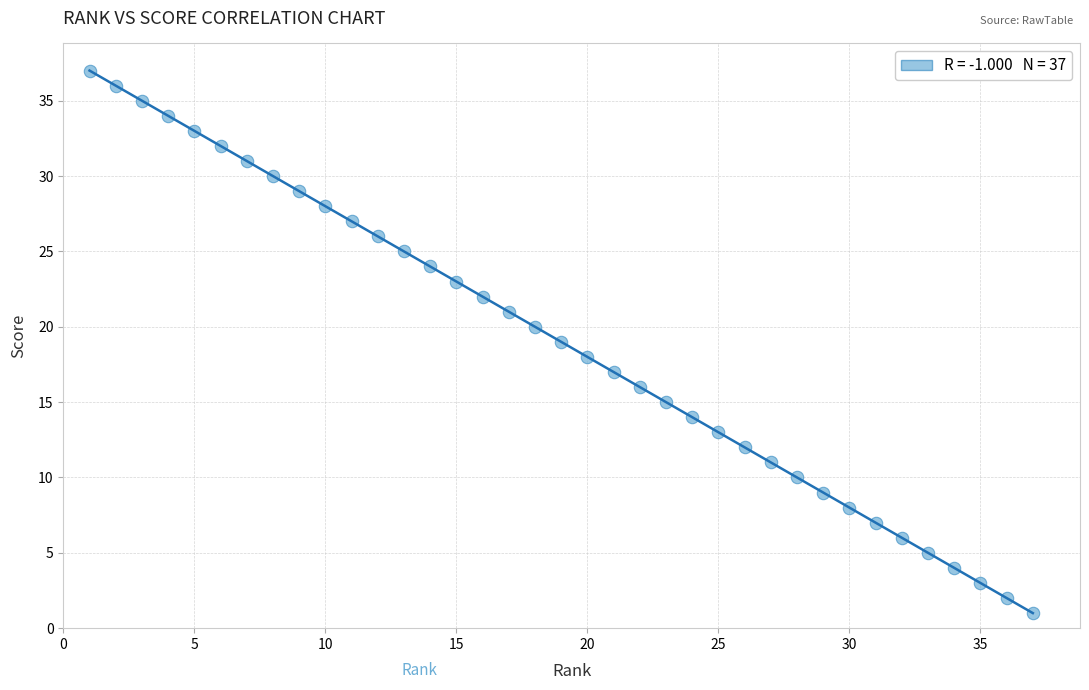

What is the range of Y values (max minus min)?

36